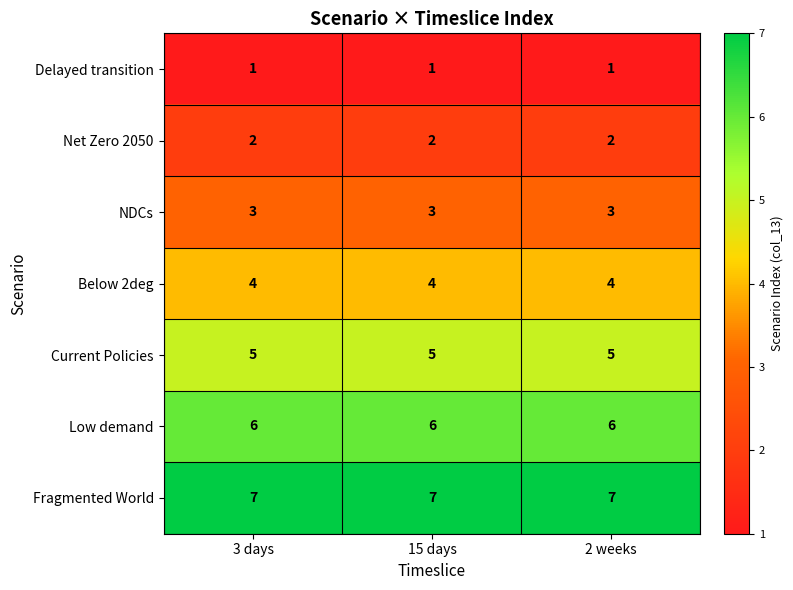

What is the sum of the Net Zero 2050 values at 2 weeks and 3 days?

4